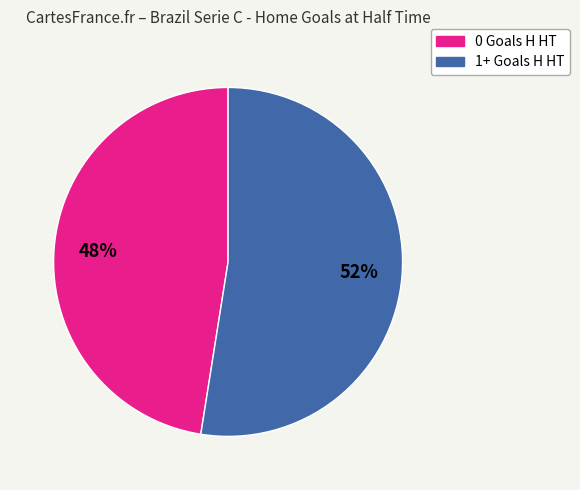

What is the largest slice in the pie chart?

1+ Goals H HT